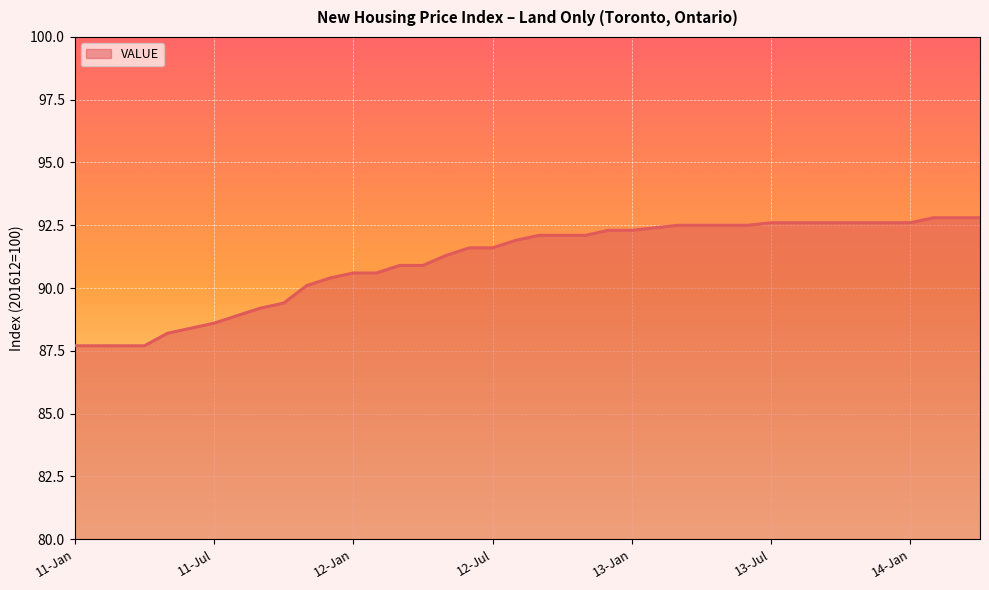

What is the greatest value displayed?

92.8